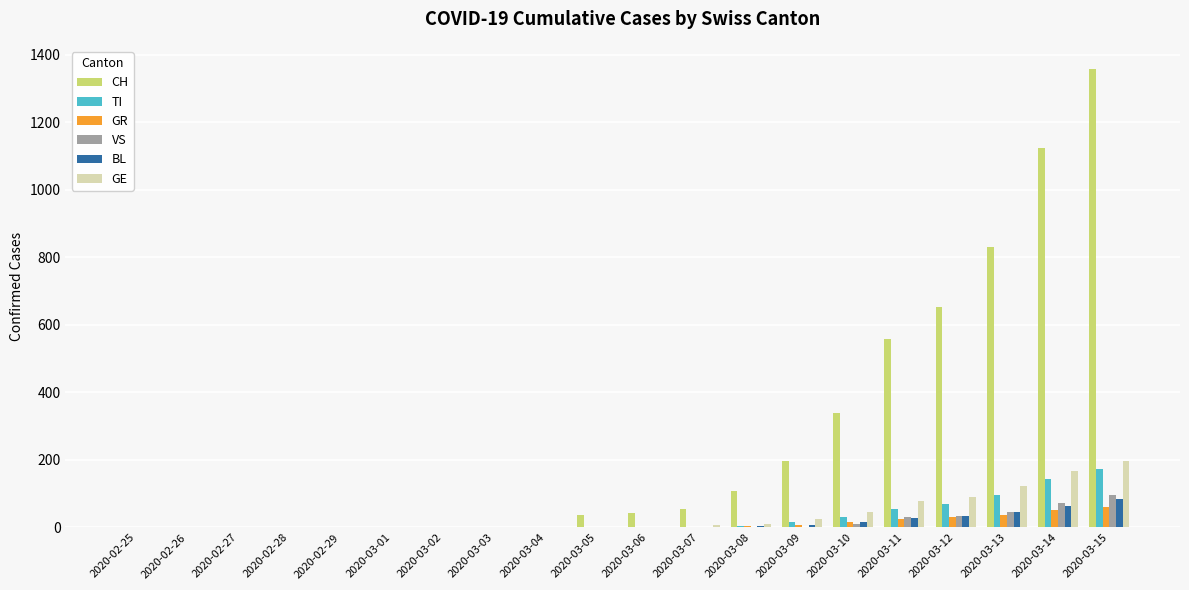

What is the average value of the VS series?

15